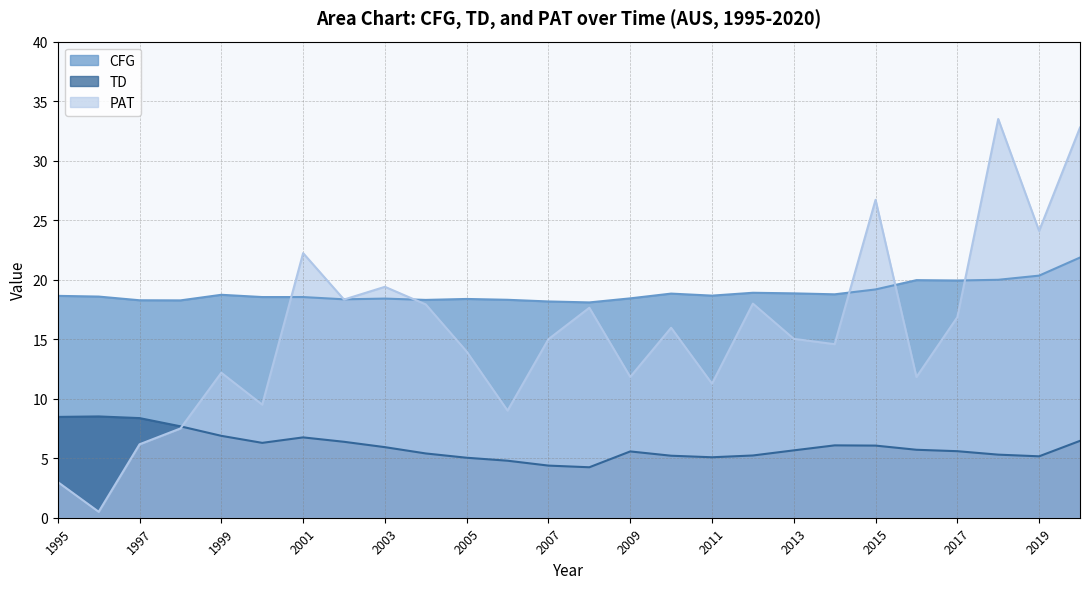

At which category does TD reach its first local peak?

1996